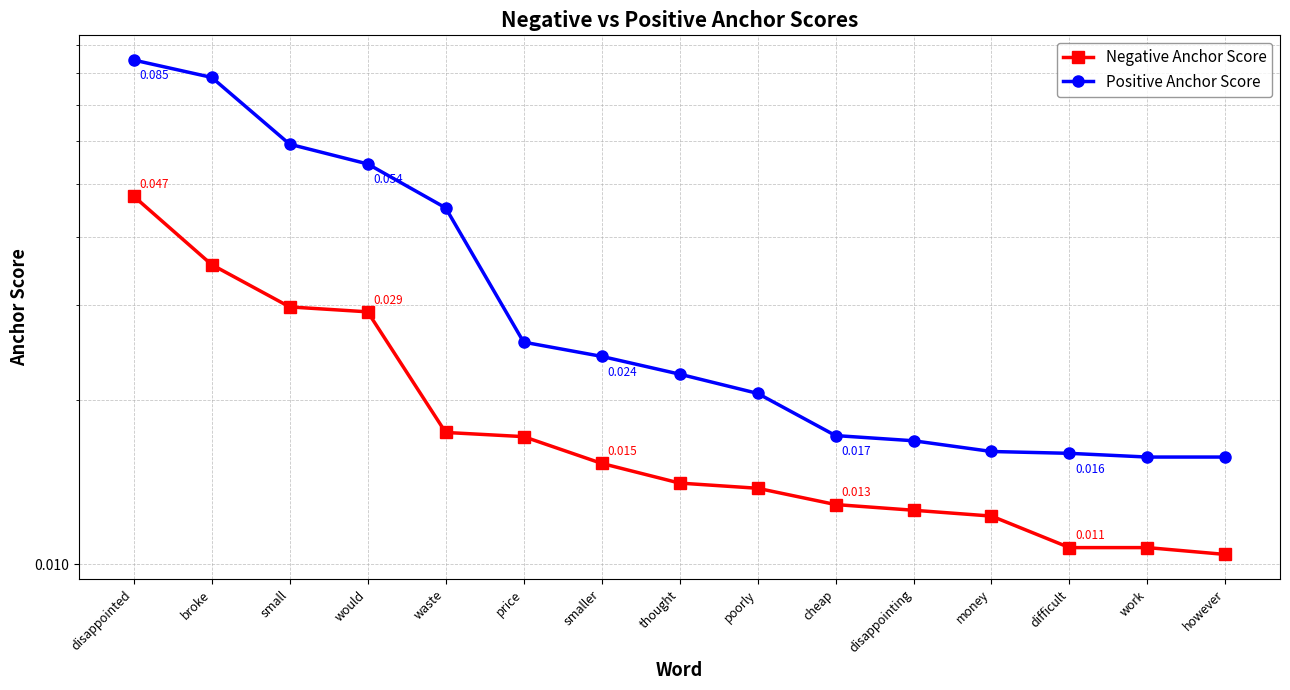

The value of Positive Anchor Score at thought is 0.0. True or false?

False